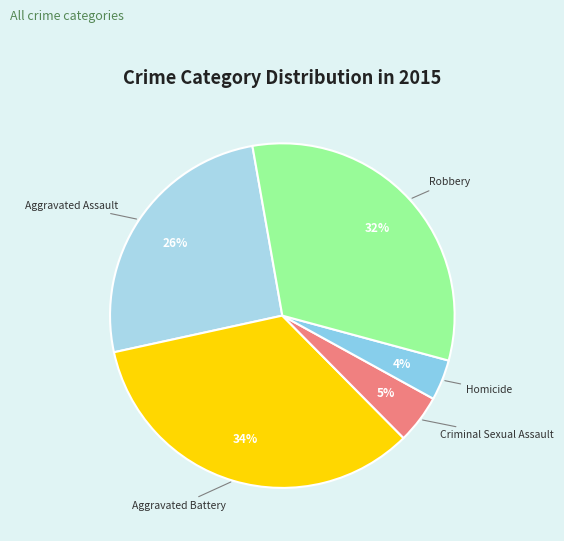

Do Homicide and Aggravated Battery together represent more than half of the pie?

No